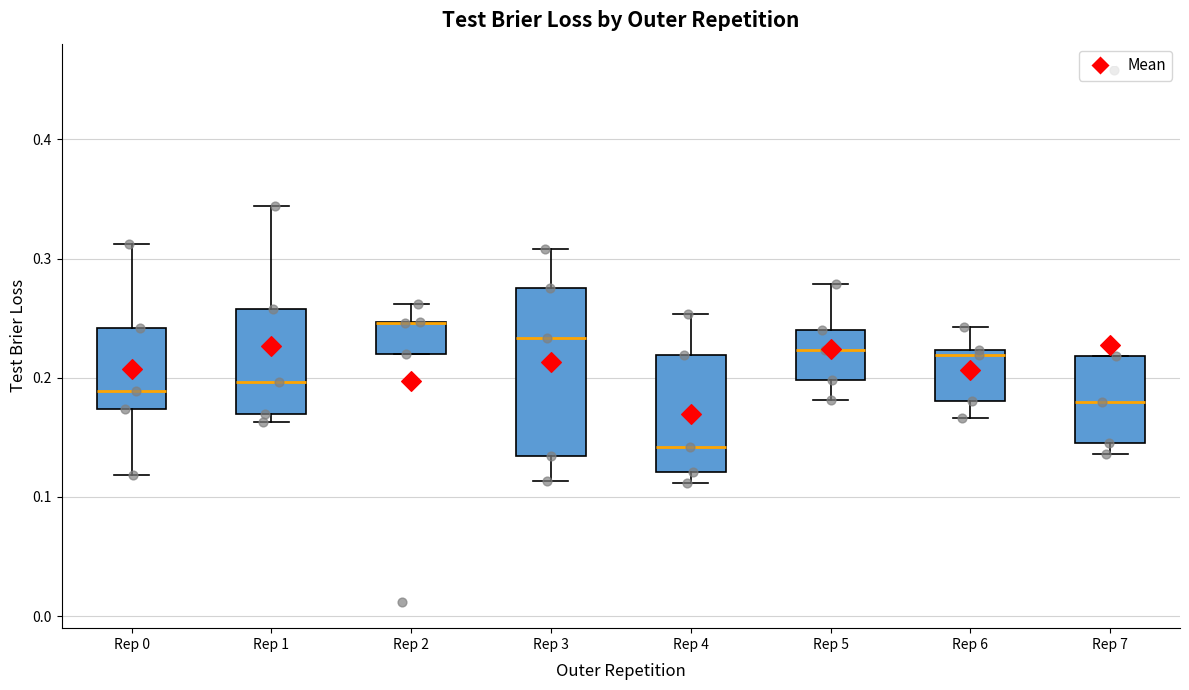

Where does the median line of the box for Rep 3 sit on the y-axis? The values are not printed on the chart, so give them approximately, as read against the axis.

0.23